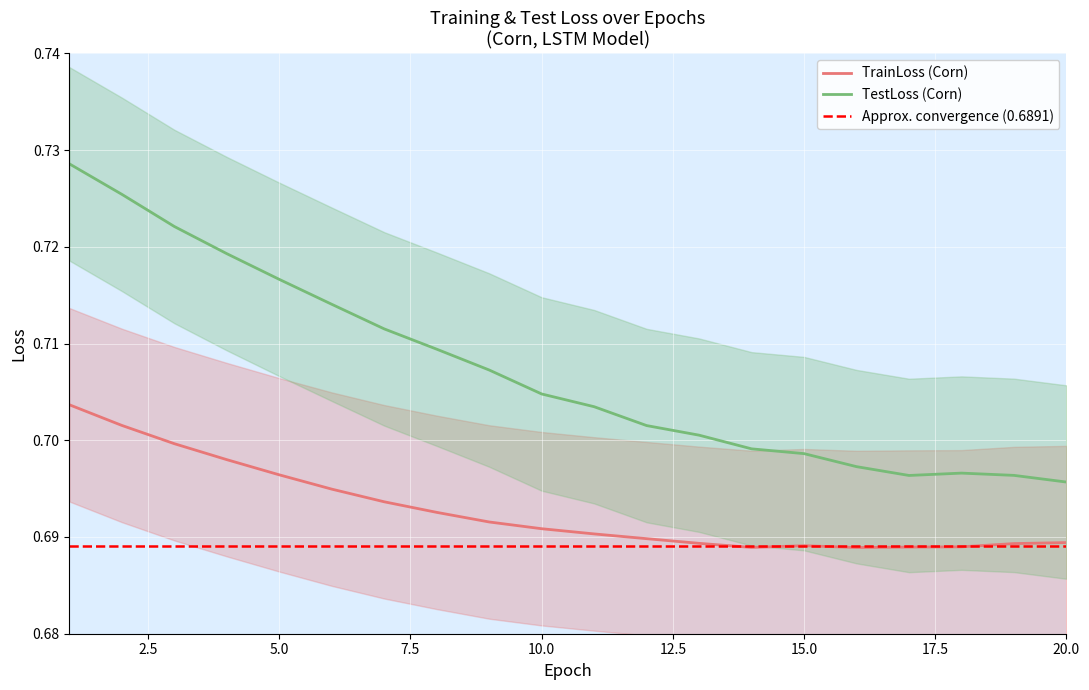

Which series has the largest total across all categories?

TestLoss (Corn)